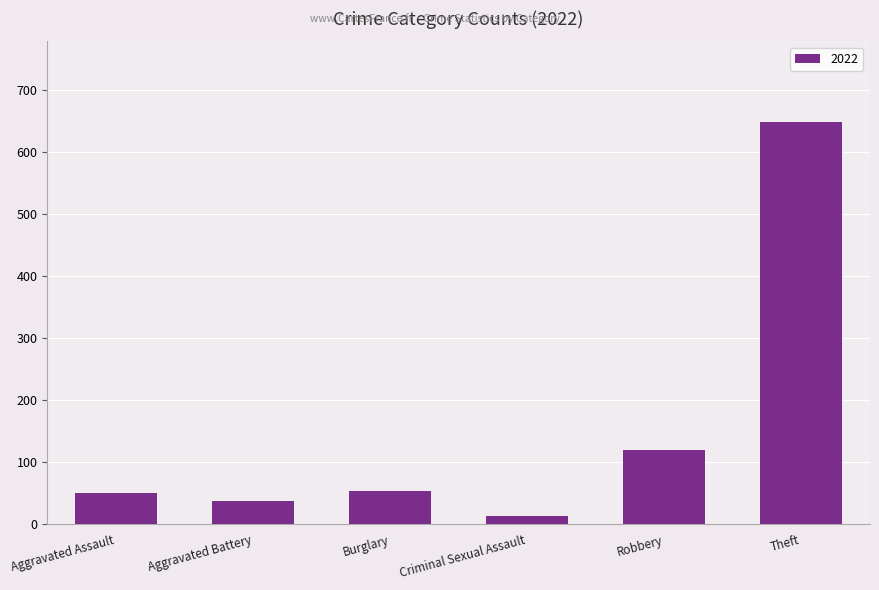

What is the minimum value shown in the chart?

14